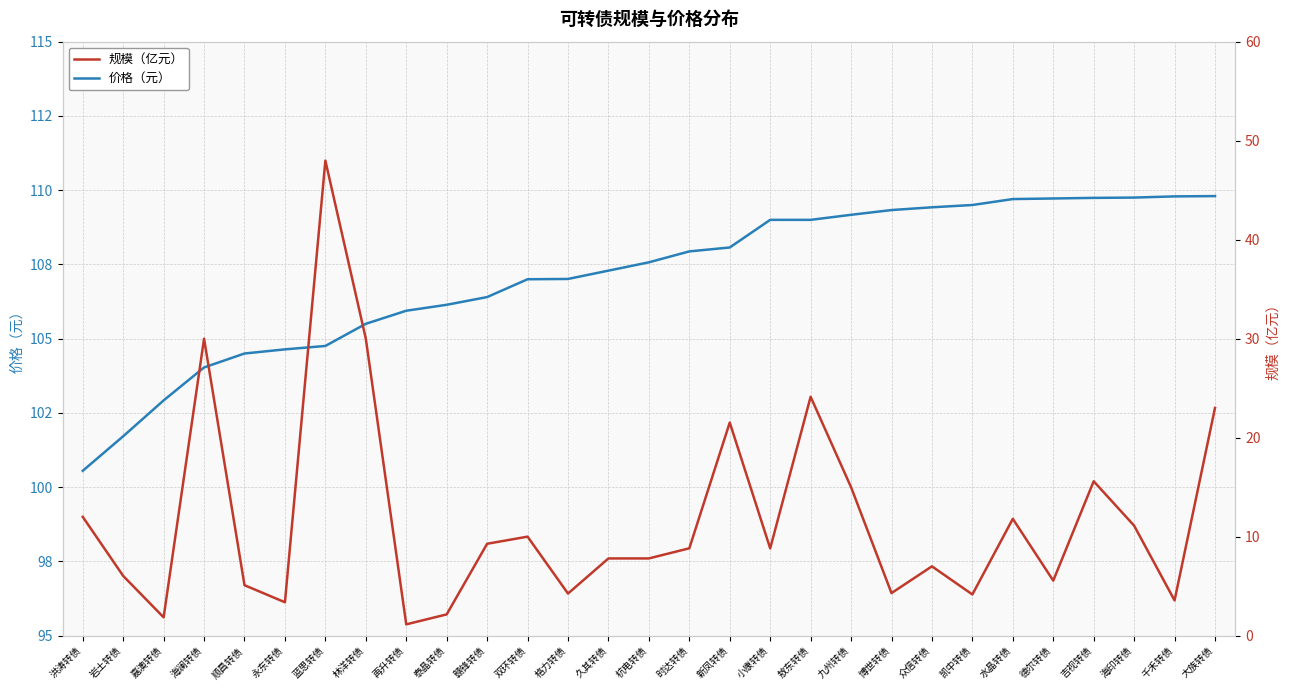

What are all the series names shown in the legend?

价格（元）, 规模（亿元）